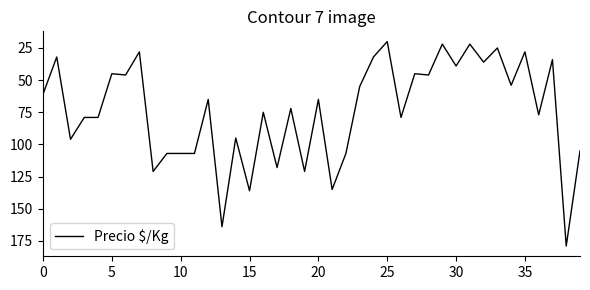

What is the minimum value shown in the chart?

20